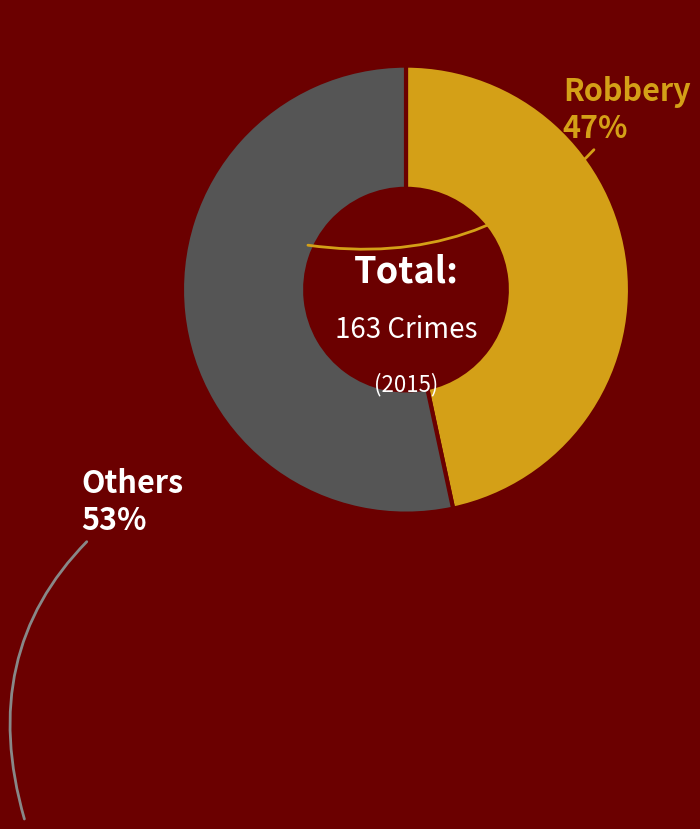

Does any single category account for the majority?

Yes